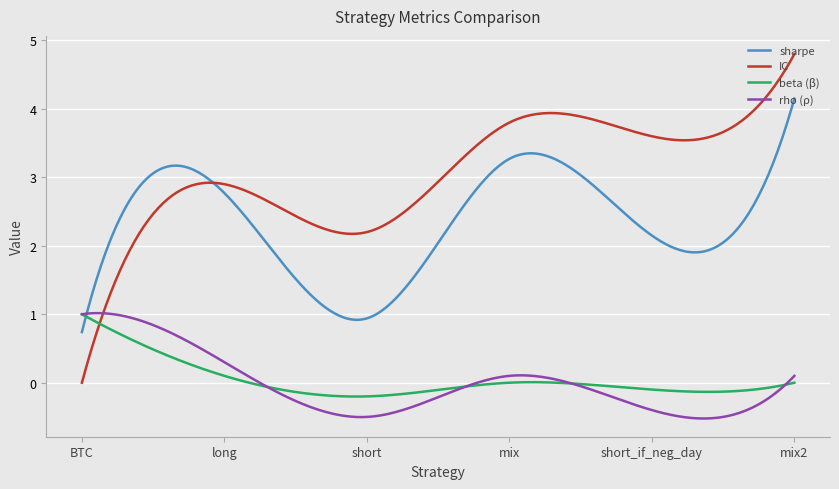

Which series has the largest total across all categories?

IC